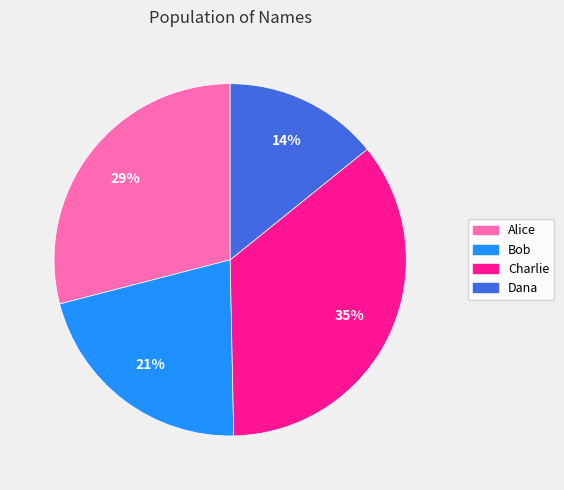

True or false: Alice accounts for 43% of the total.

False